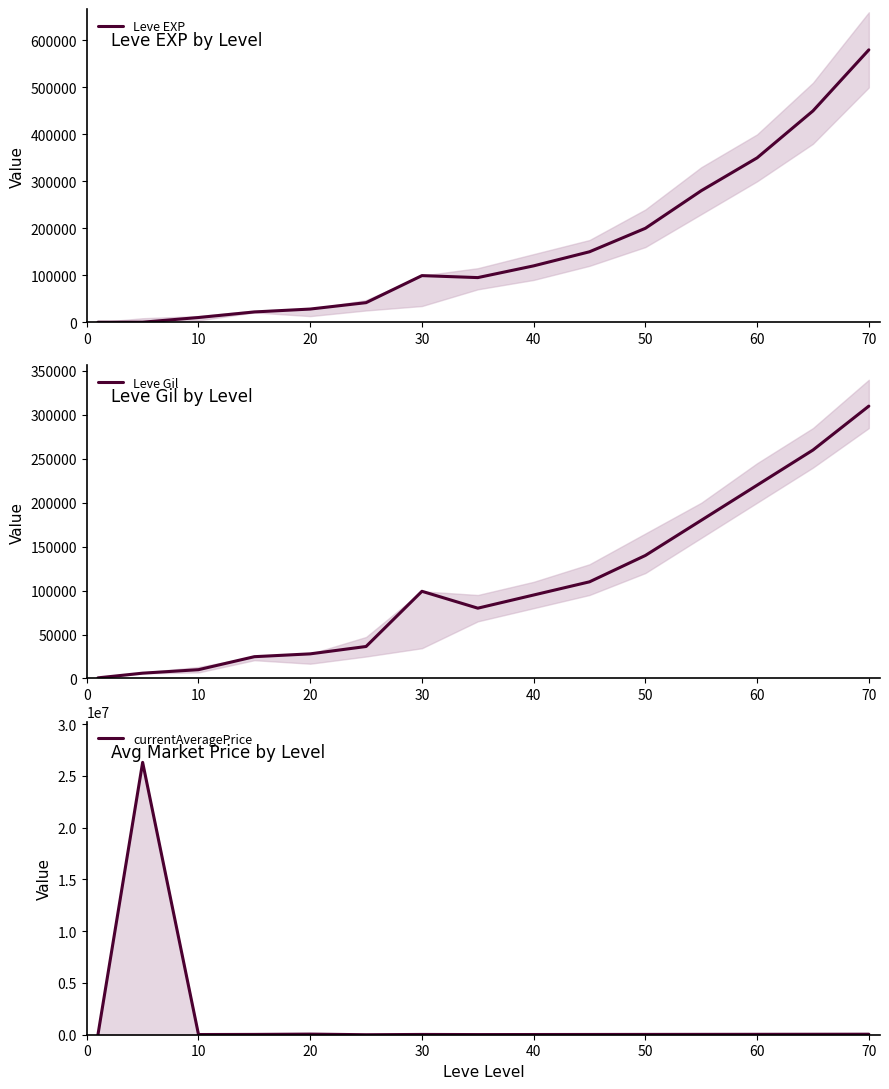

Does the chart have visible grid lines?

No